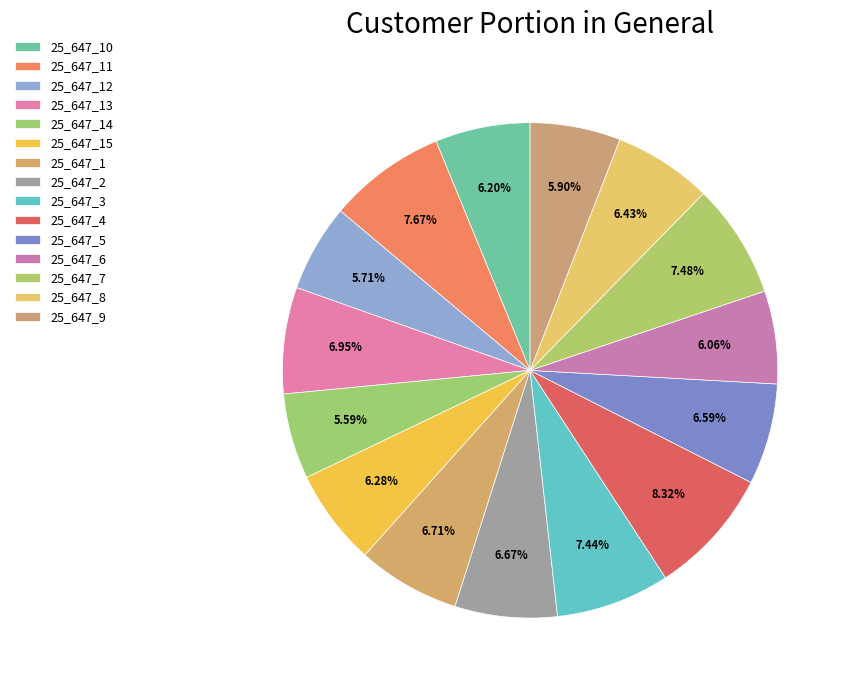

What percentage is the 25_647_3 slice, to the nearest percent?

7%